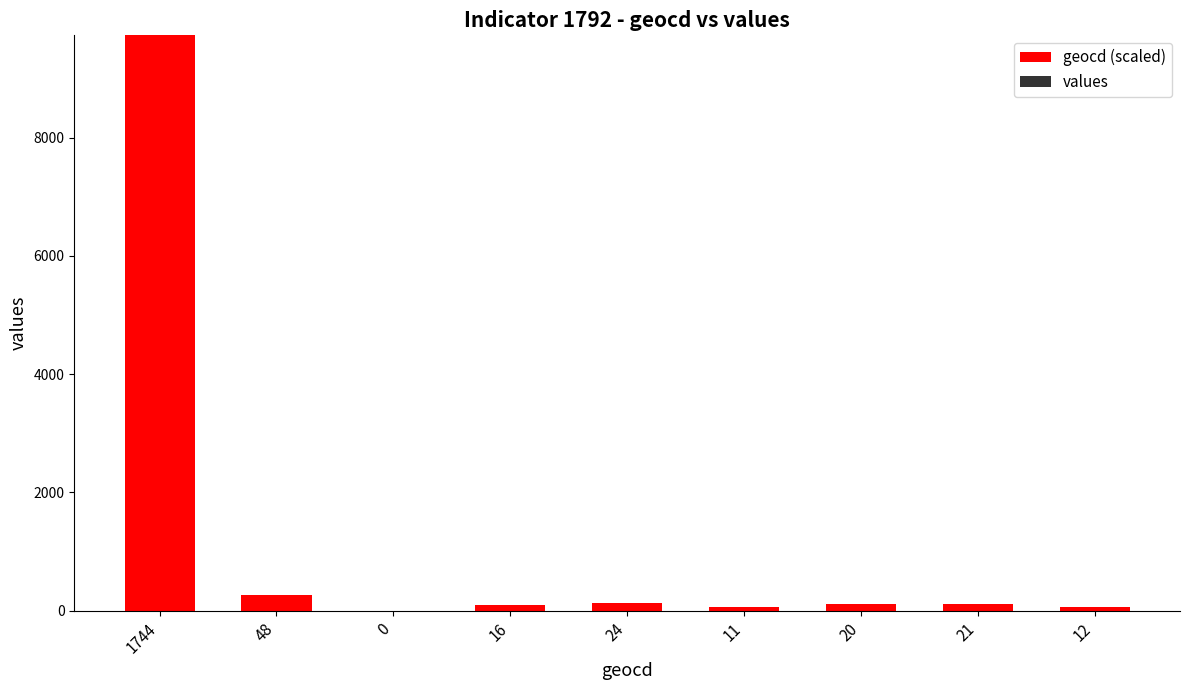

What is the maximum value shown in the chart?

9732.0